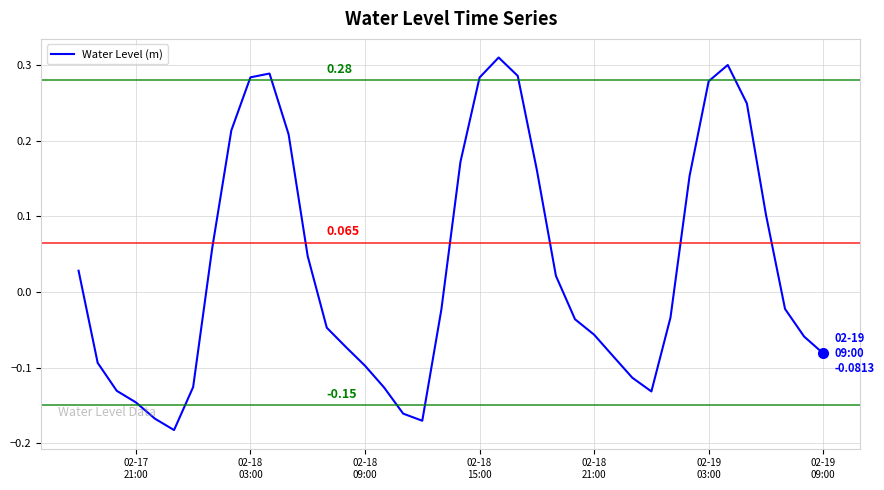

Reading left to right, what are all the values shown in this chart?

0.0	-0.1	-0.1	-0.1	-0.2	-0.2	-0.1	0.1	0.2	0.3	0.3	0.2	0.0	-0.0	-0.1	-0.1	-0.1	-0.2	-0.2	-0.0	0.2	0.3	0.3	0.3	0.2	0.0	-0.0	-0.1	-0.1	-0.1	-0.1	-0.0	0.2	0.3	0.3	0.2	0.1	-0.0	-0.1	-0.1